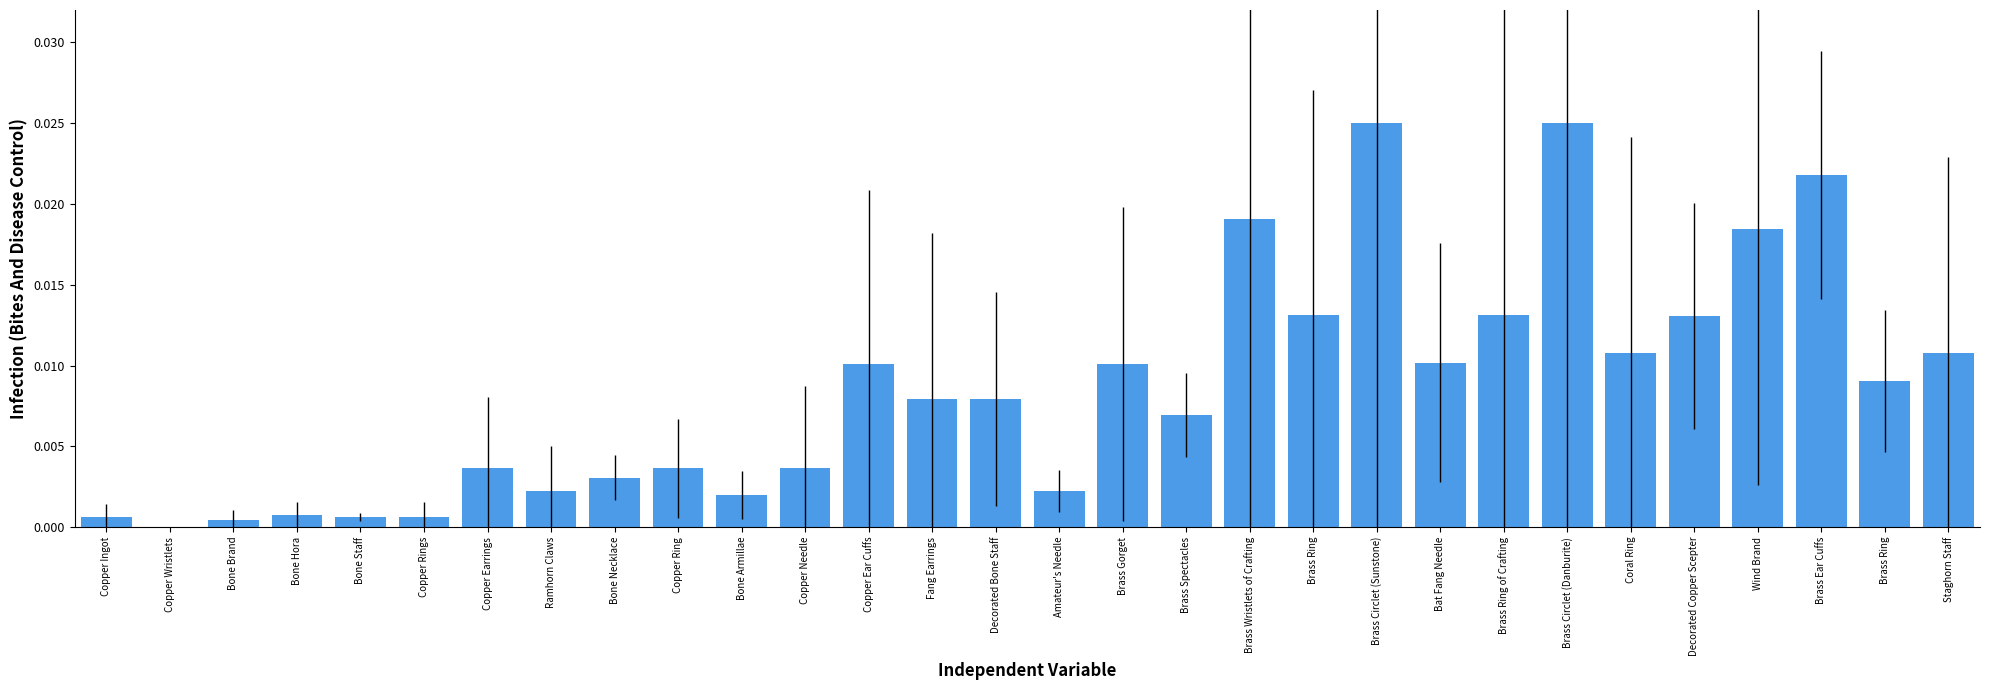

How many series are shown in this chart?

1